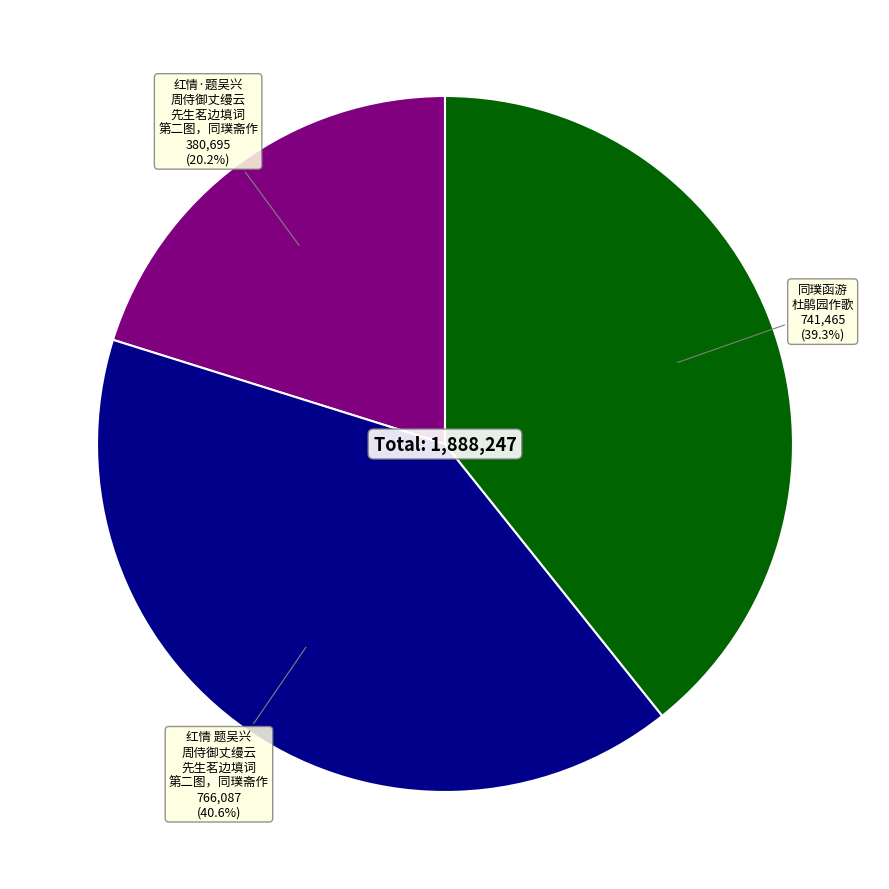

Count the number of slices in the pie.

3